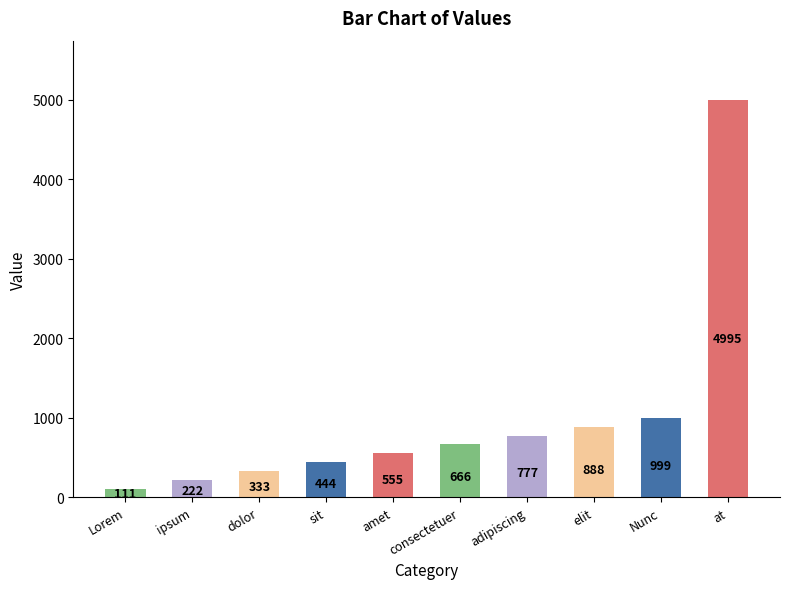

What is the change in value from adipiscing to Nunc?

+222